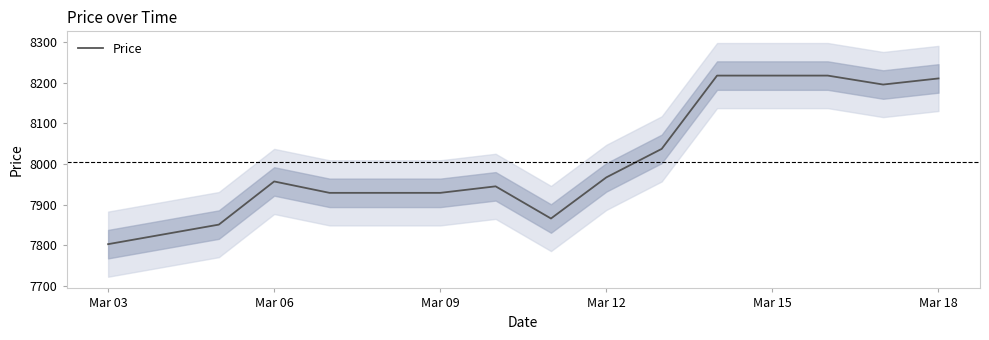

What is the lowest value of the Price series?

7803